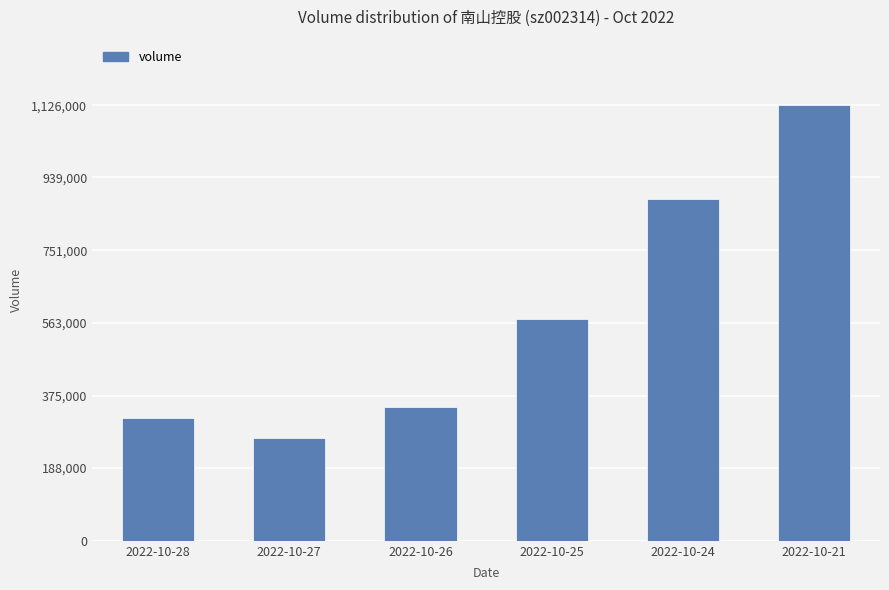

List the labels in order of value, largest first.

2022-10-21, 2022-10-24, 2022-10-25, 2022-10-26, 2022-10-28, 2022-10-27